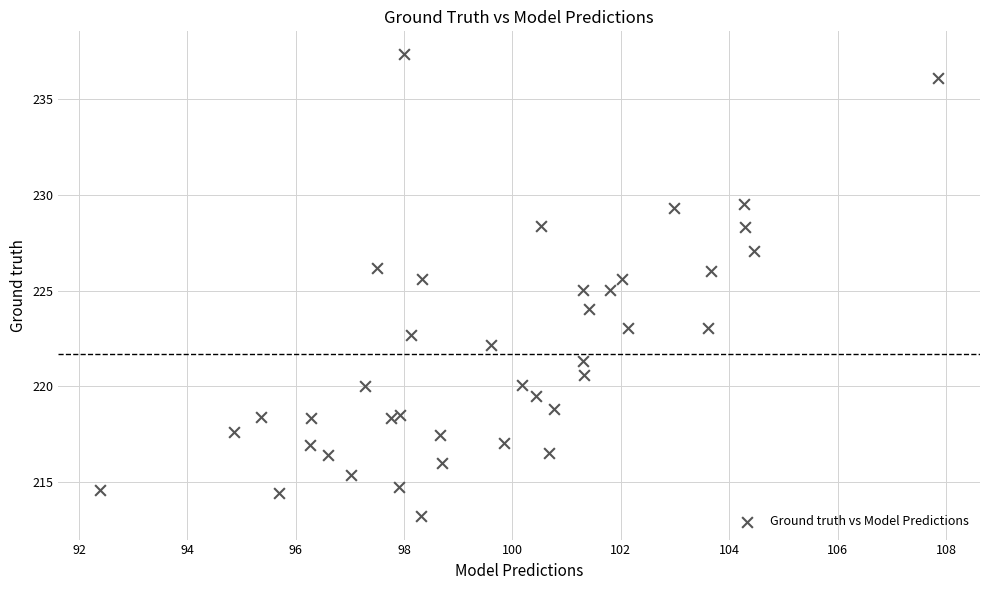

What is the range of Y values (max minus min)?

24.1